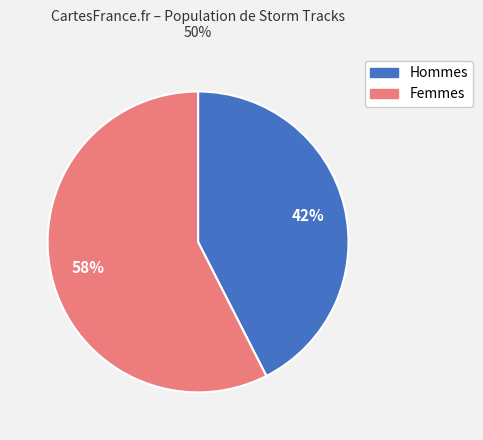

Does any single category account for the majority?

Yes